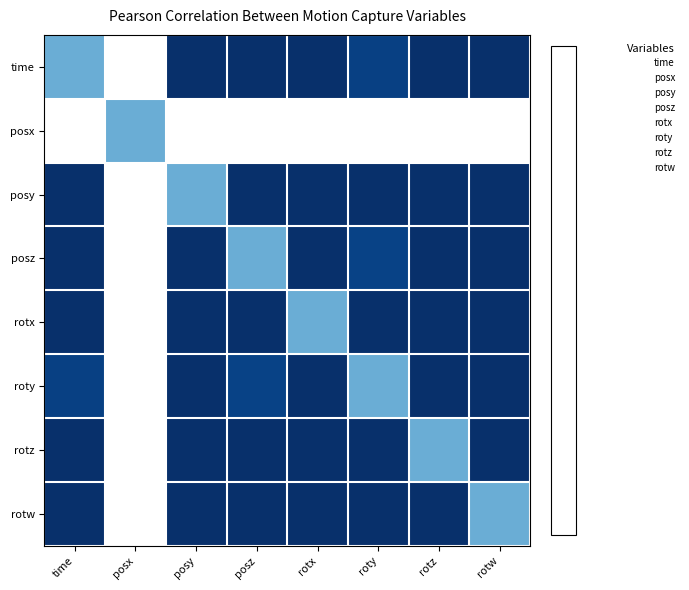

Which has a higher value, posx or rotx?

rotx